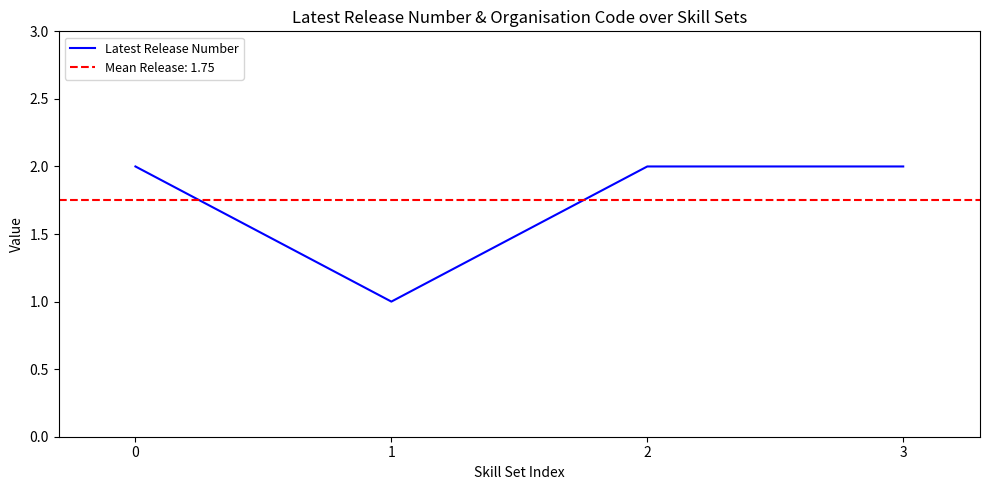

Reading left to right, transcribe all the data shown in this chart.

2	1	2	2